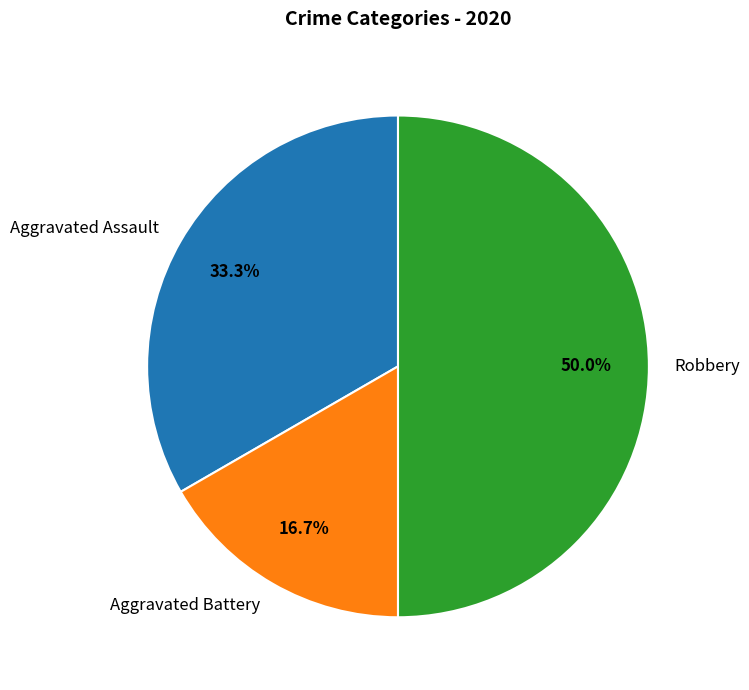

To the nearest percent, what is the combined percentage of Robbery and Aggravated Battery?

67%